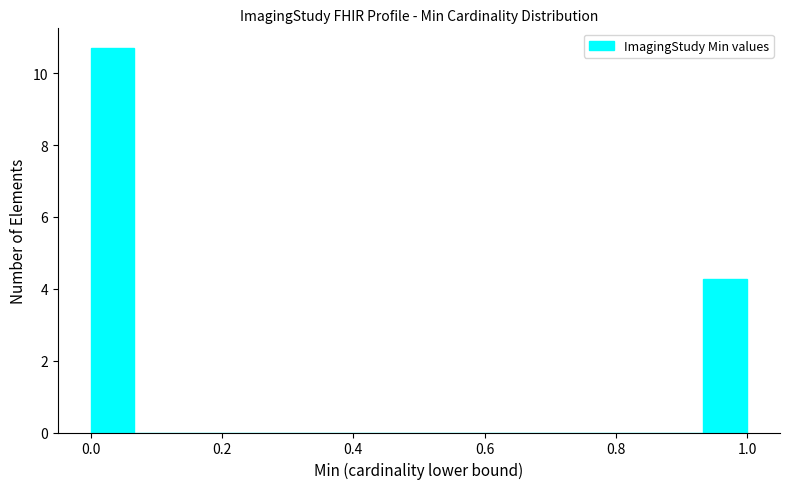

Around what value on the x-axis is the tallest bar? Give the approximate position of its centre, as read against the axis.

0.04